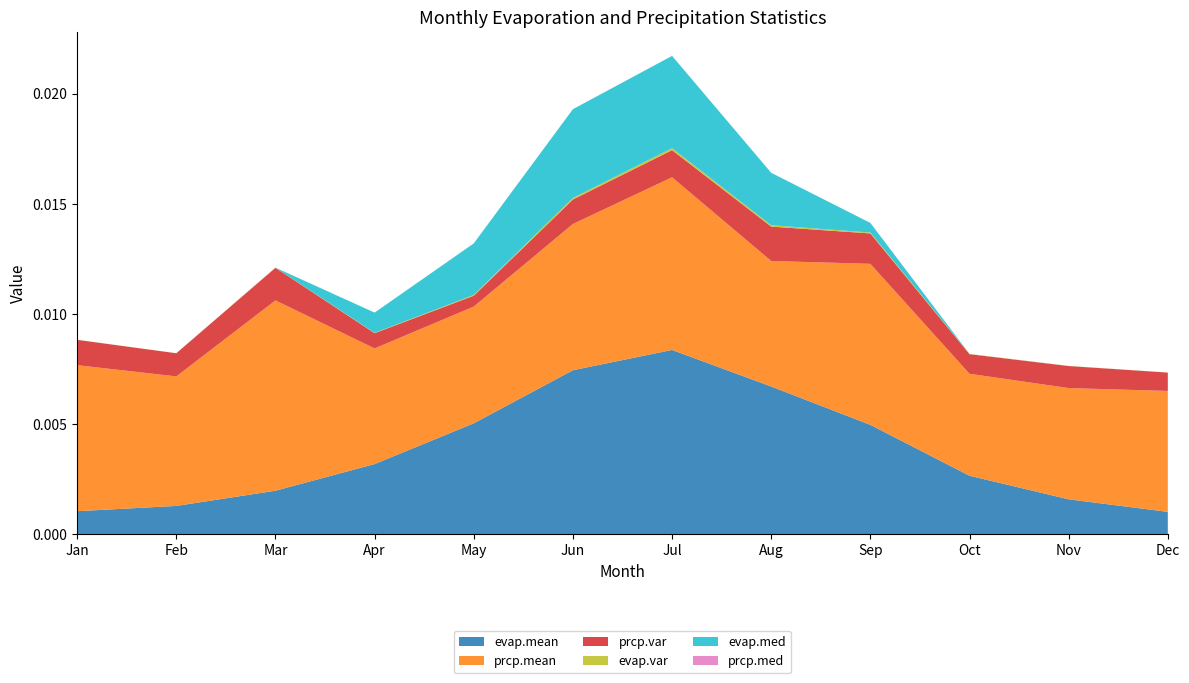

Does the chart have visible grid lines?

No